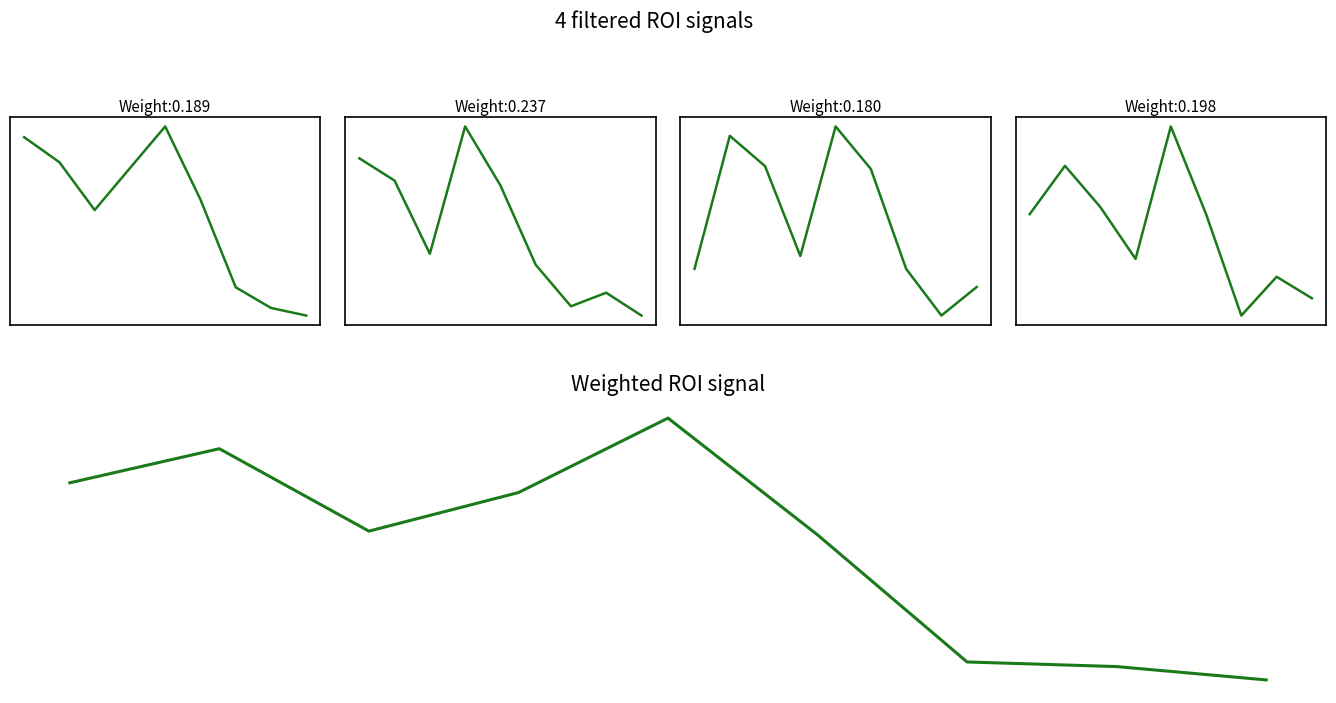

What are all the series names shown in the legend?

High, Close, Open, Low, Weighted ROI signal